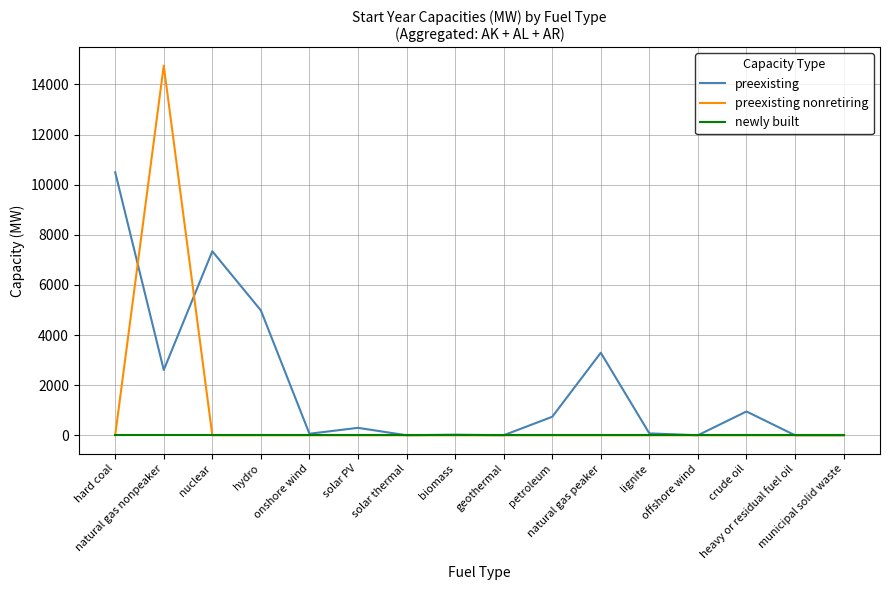

Which series has the largest total across all categories?

preexisting